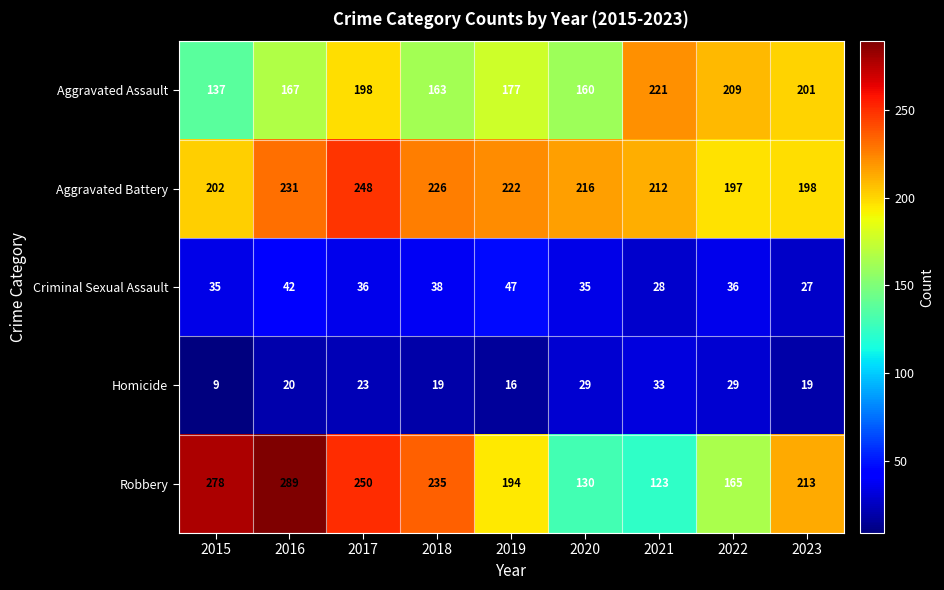

True or false: Aggravated Assault has a value of 137 at 2015.

True